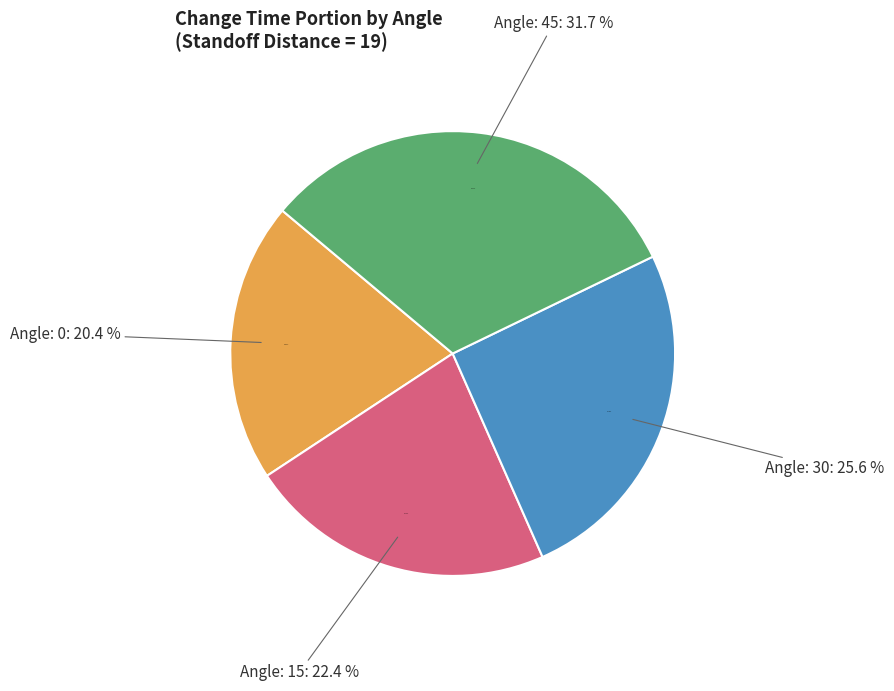

Count the number of slices in the pie.

5